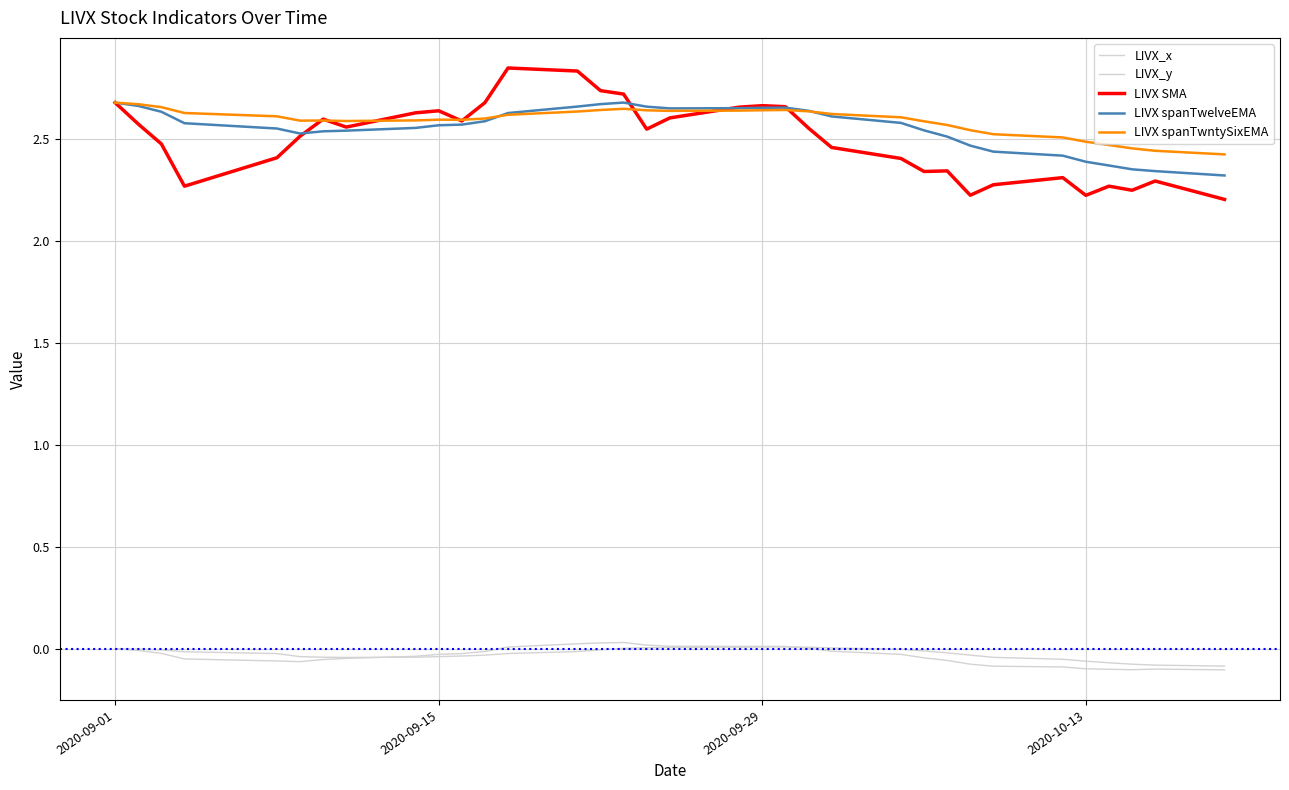

What is the minimum value shown in the chart?

-0.1